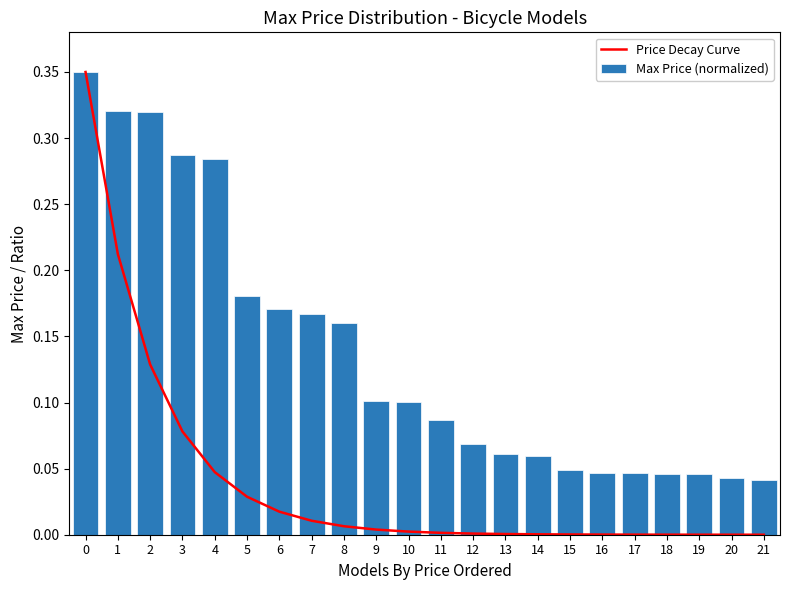

Rank the series by their maximum value, from highest to lowest.

Price Decay Curve, Max Price (normalized)